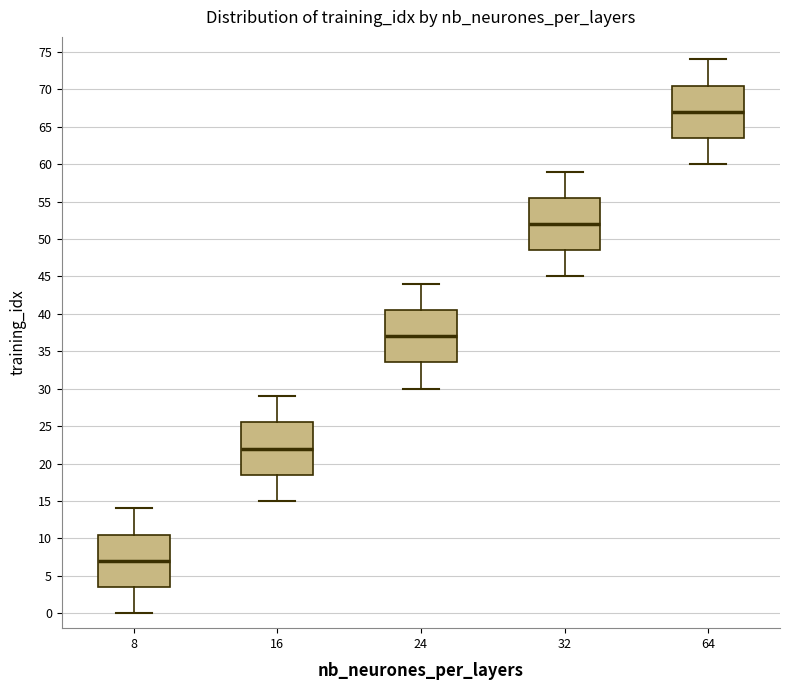

Which box's median line is the highest?

64